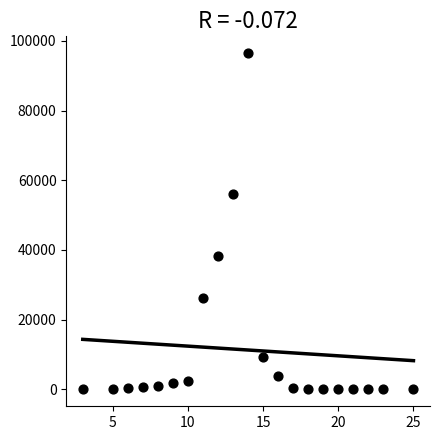

What Y value in the scatter plot is closest to 48226?

55916